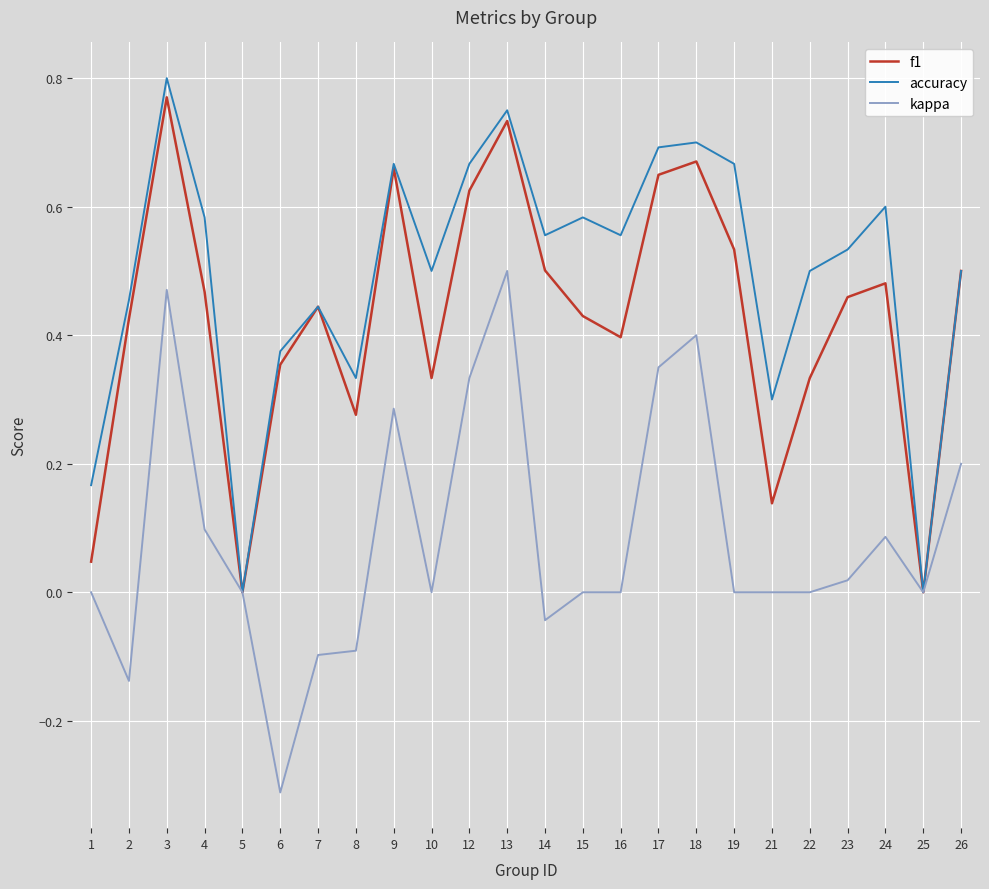

At which category does f1 reach its first local valley?

5